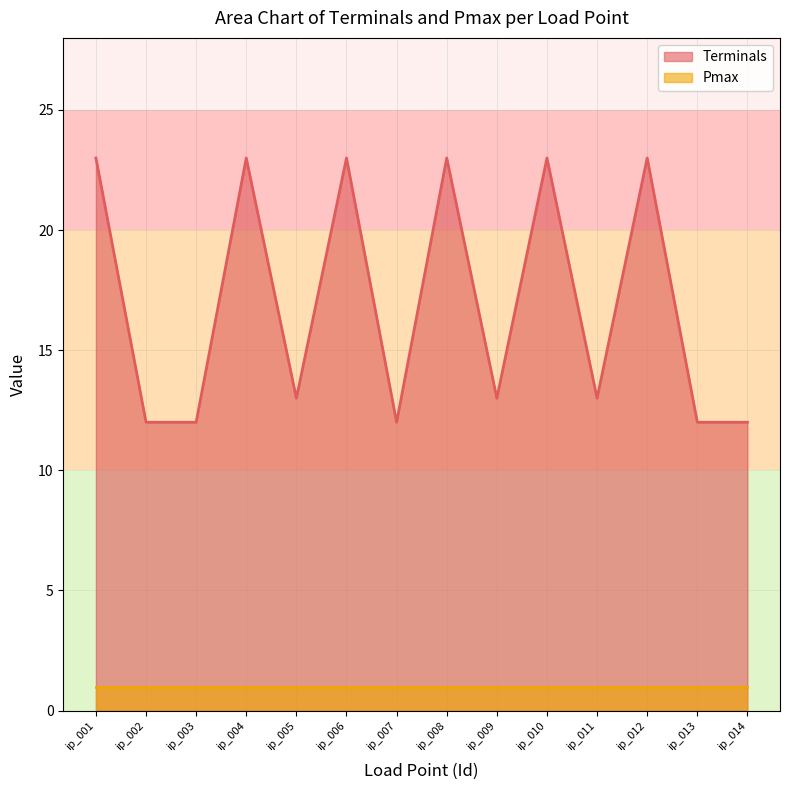

True or false: the data has more than 1 interior local peaks.

True